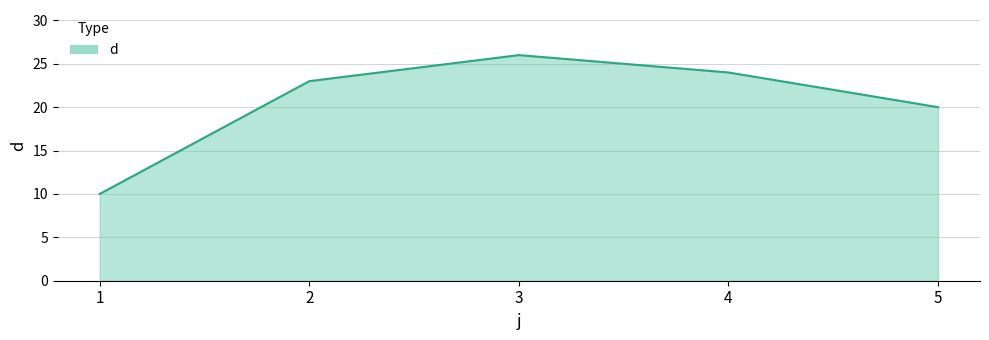

What is the difference between the second highest and minimum values?

14